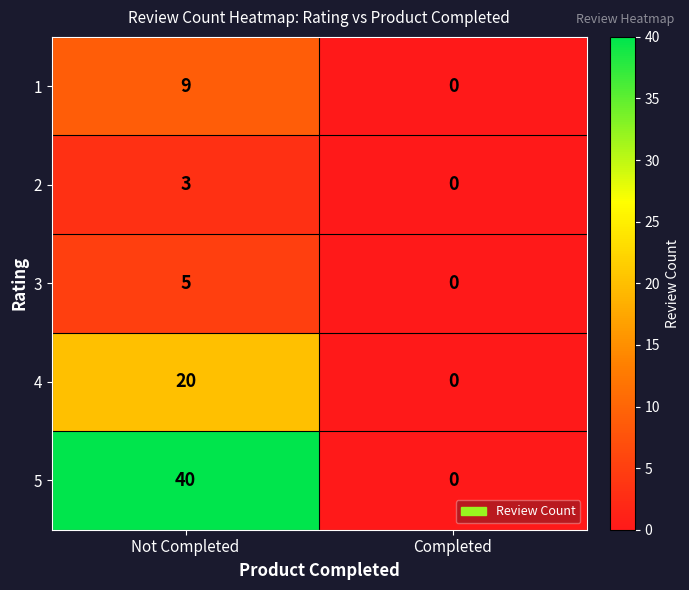

What is the difference between the maximum and minimum values in the 4 series?

20